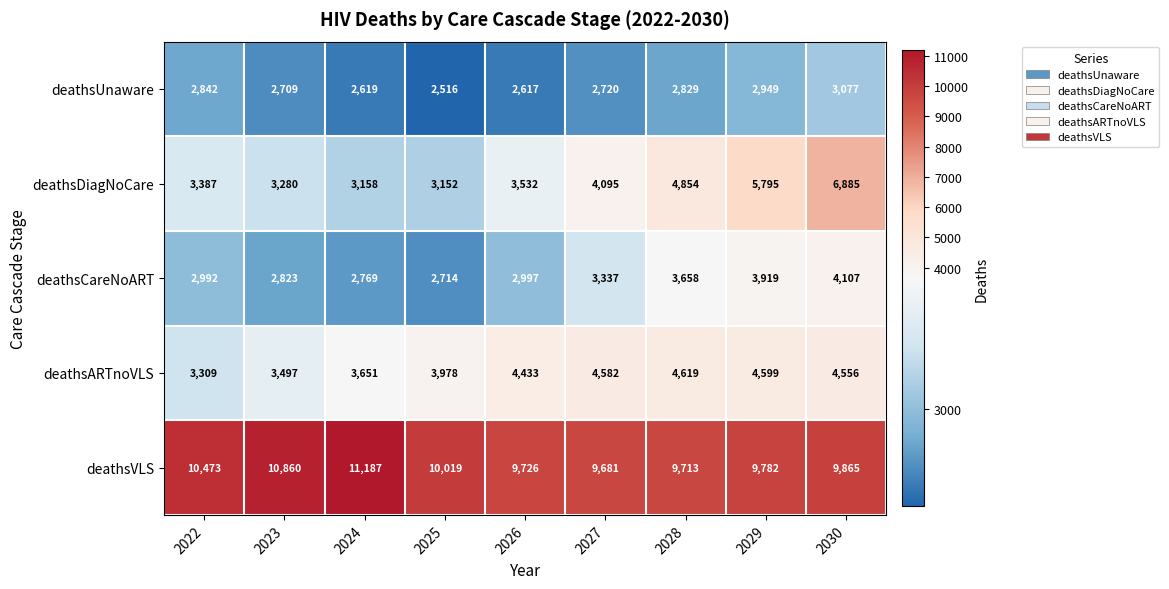

What is the minimum value shown in the chart?

2516